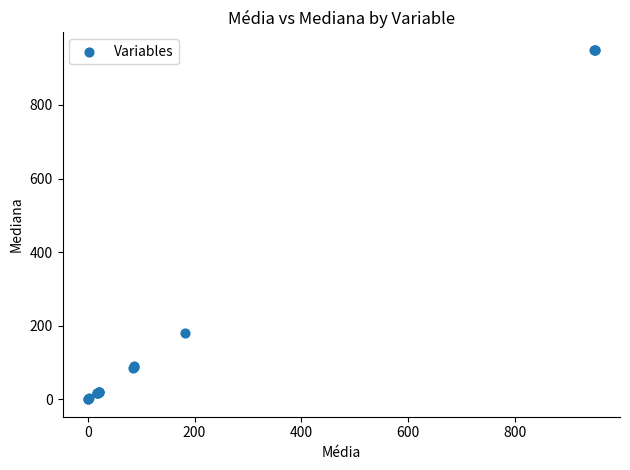

What Y value in the scatter plot is closest to 474?

181.0